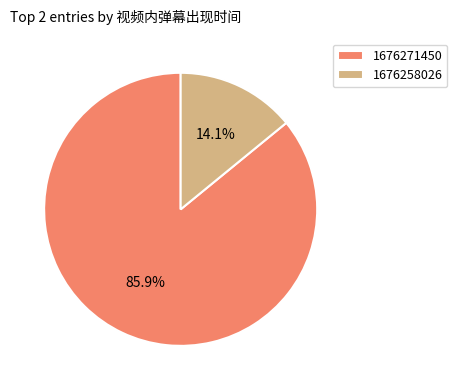

To the nearest percent, what is the difference between the 1676271450 and 1676258026 slice percentages?

72%